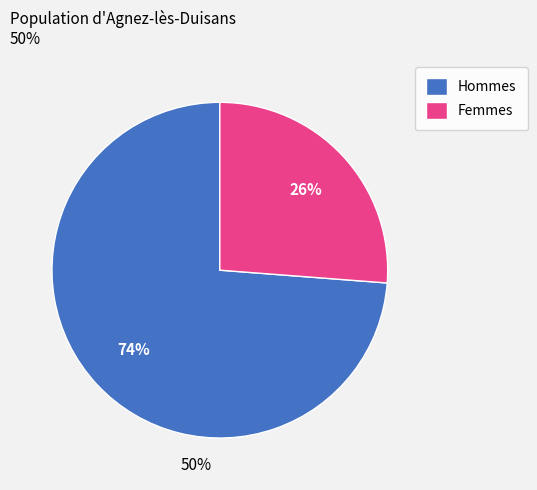

Do Hommes and Femmes together represent more than half of the pie?

Yes